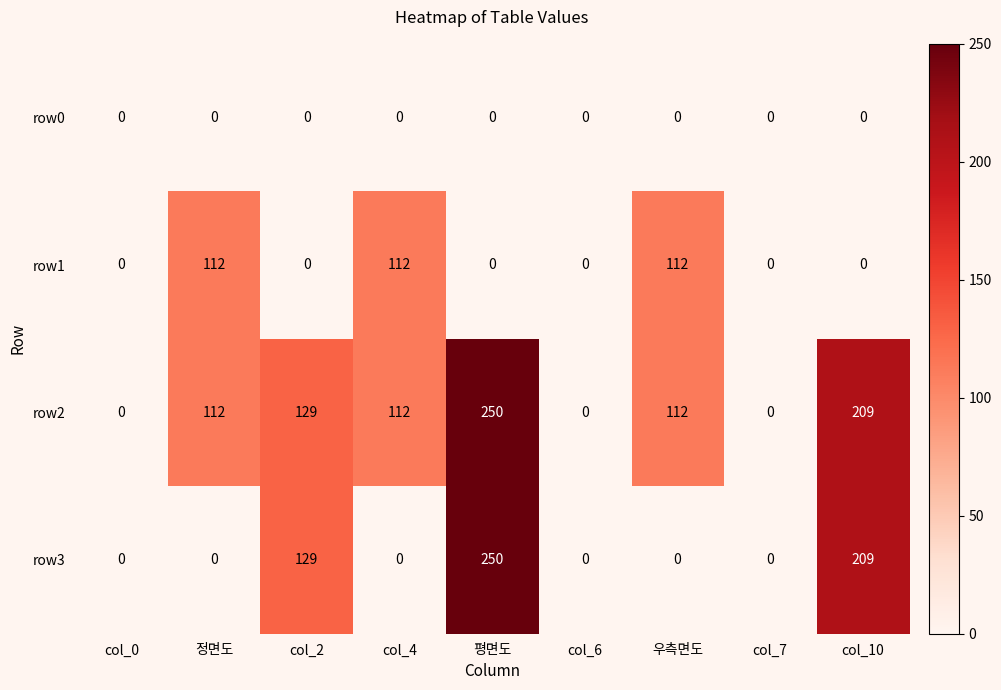

What is the average value of the row1 series?

37